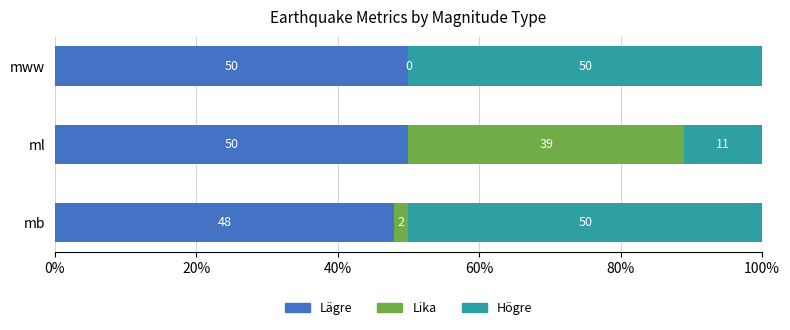

What is the sum of all Lägre values?

148